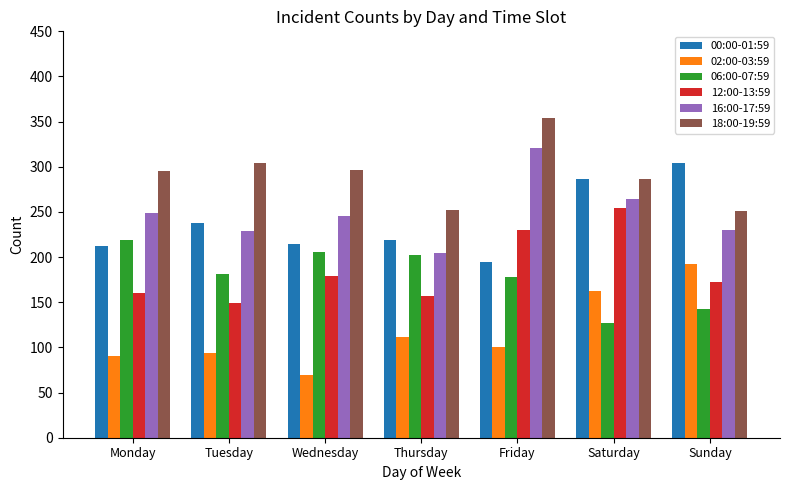

What is the total value across all series at Friday?

1379